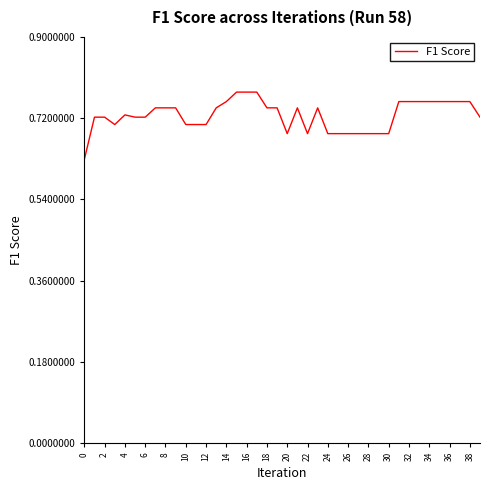

Does the chart display data point markers on the line(s)?

No